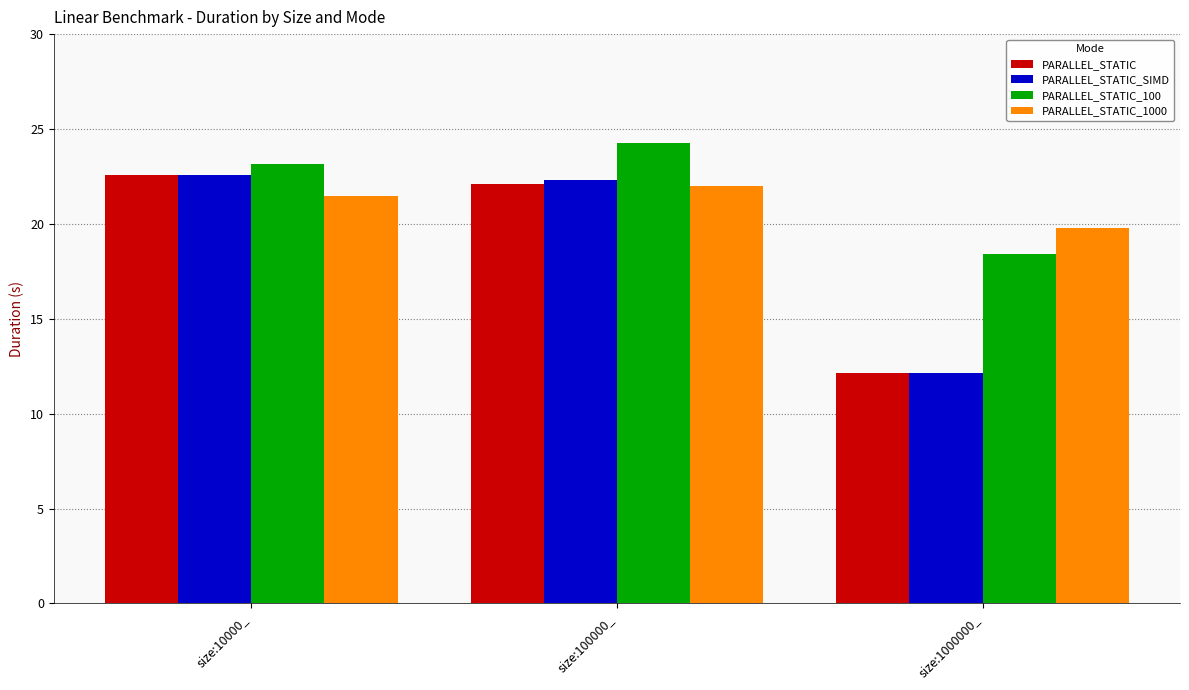

What is the spread (max minus min) of values at size:100000_?

2.3